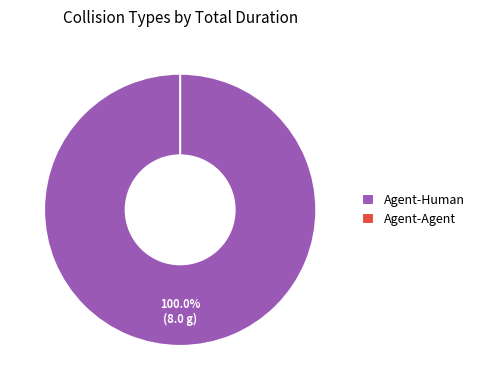

Is it true that Agent-Human is 100% of the pie?

True